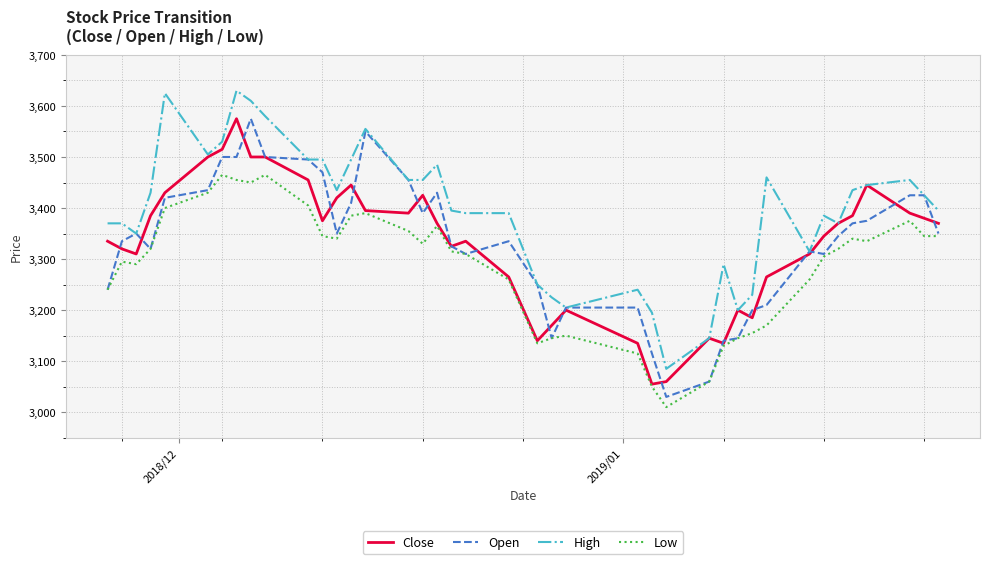

What is the smallest value displayed?

3010